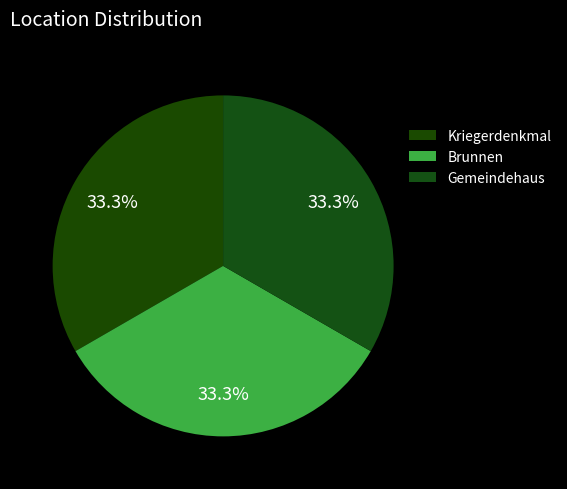

How many slices are in this pie chart?

3